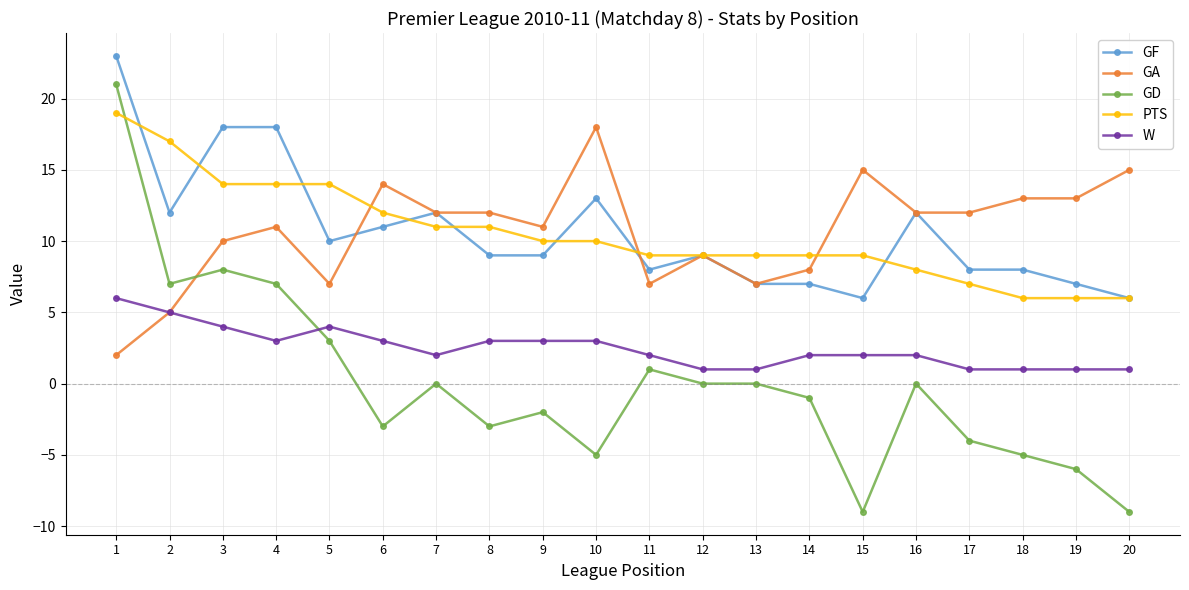

What is the average value of the GF series?

11